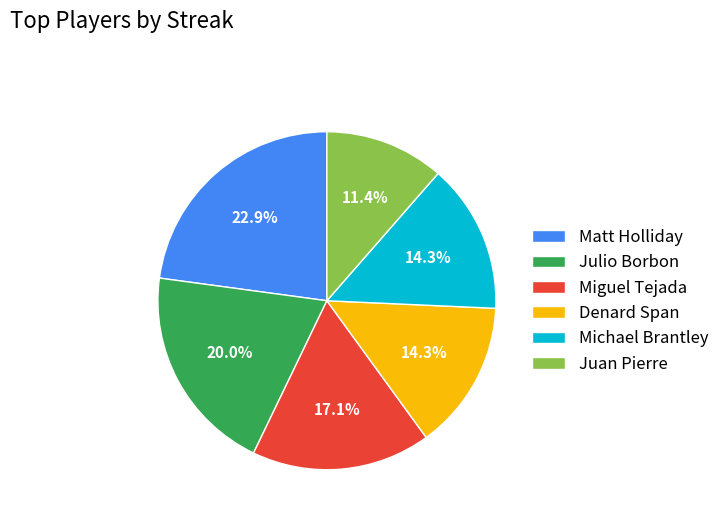

What is the smallest slice in the pie chart?

Juan Pierre